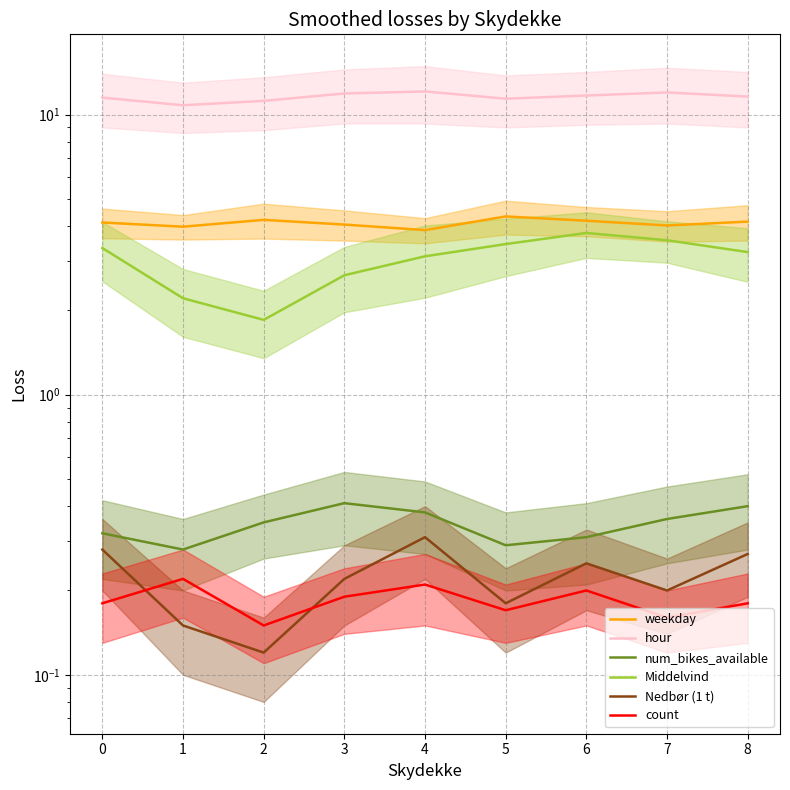

Does the chart have visible grid lines?

Yes